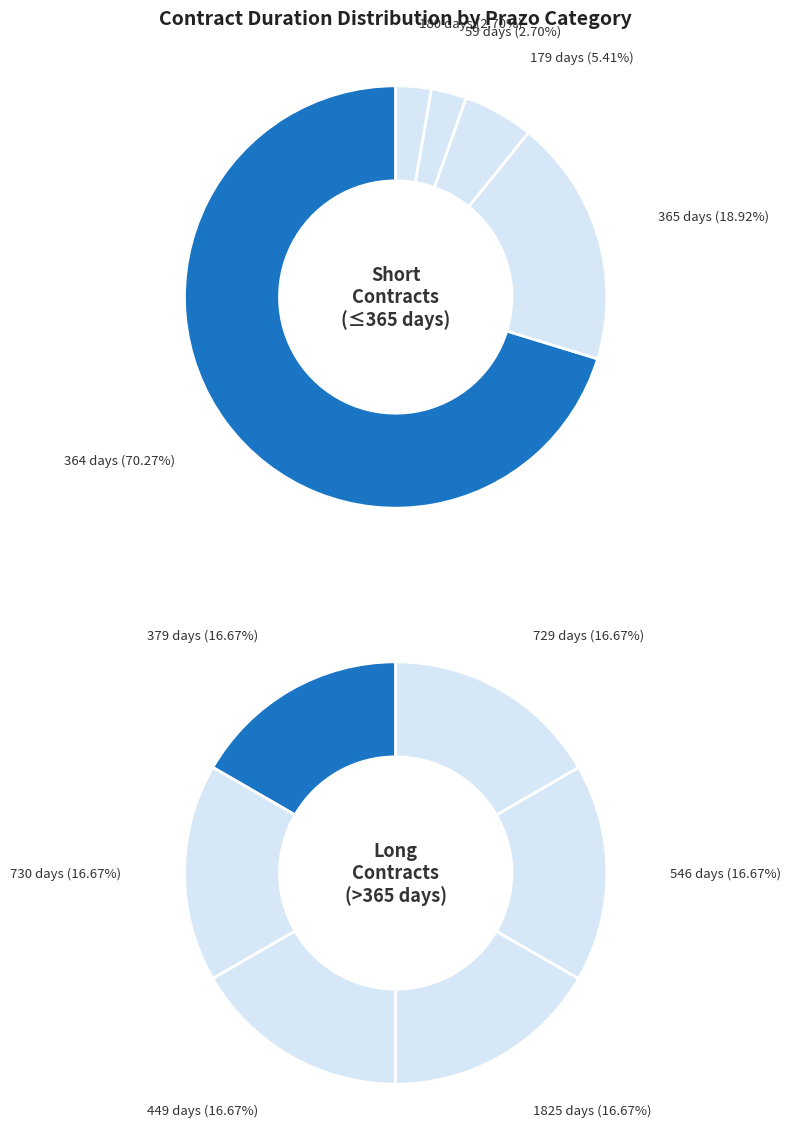

Is the sum of 364 and 546 greater than half?

Yes